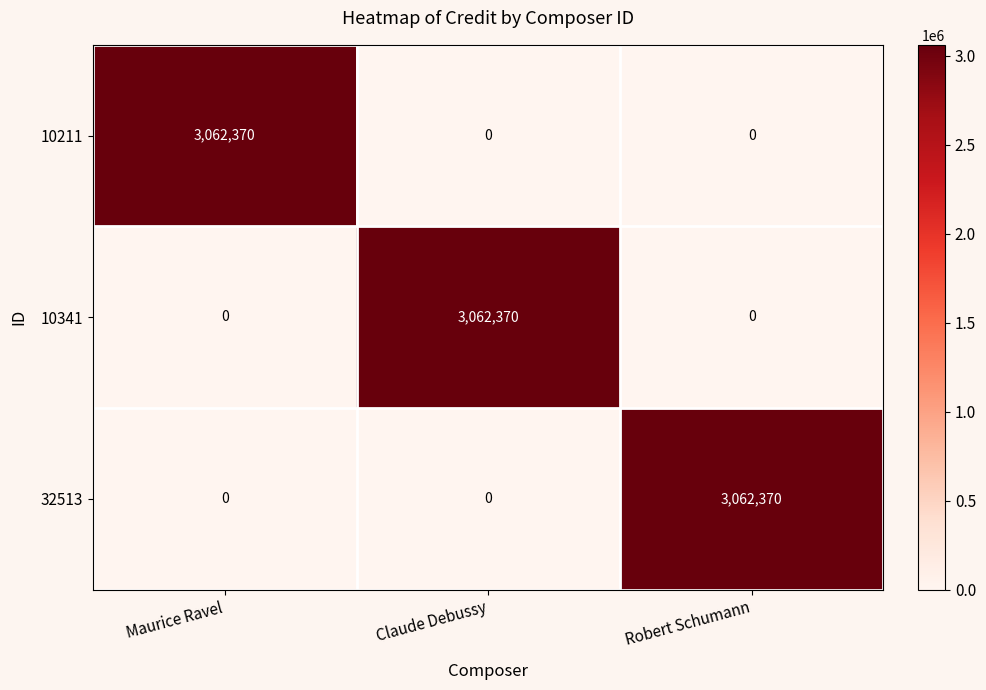

What is the total value across all series at Maurice Ravel?

3062370